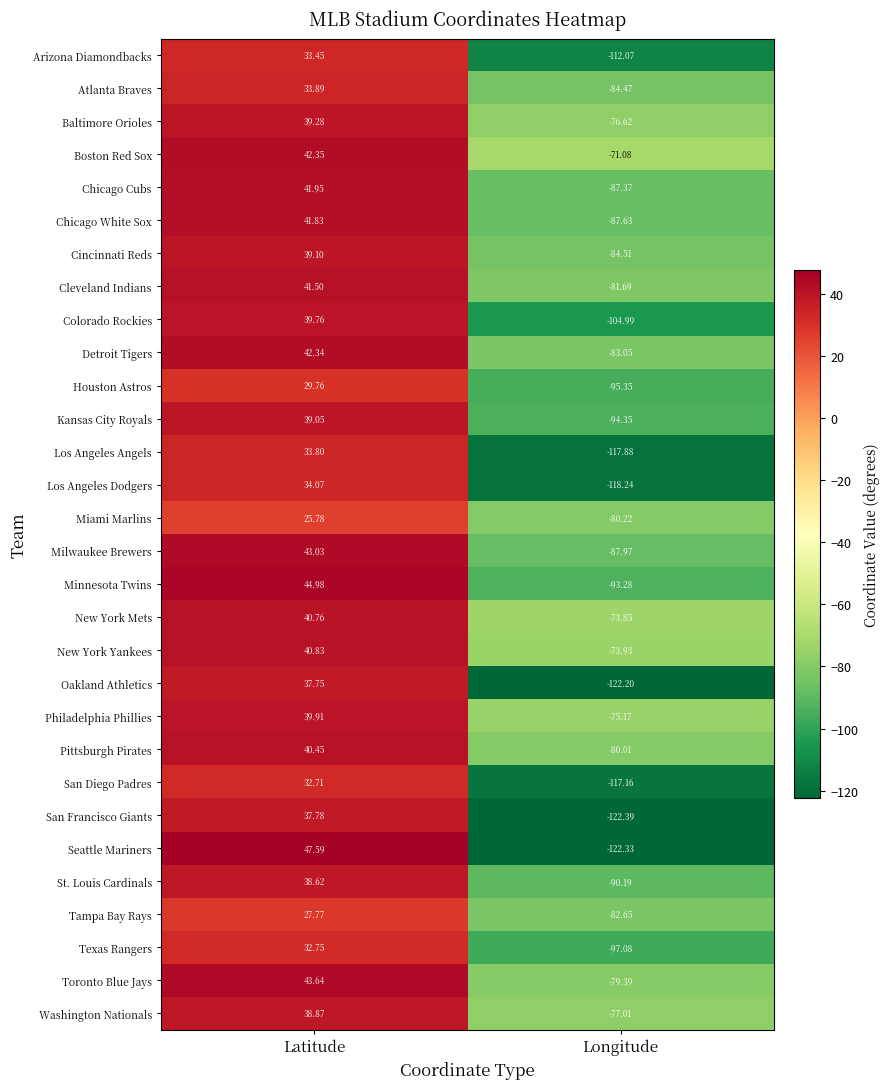

Which series has the largest range (max minus min)?

Seattle Mariners